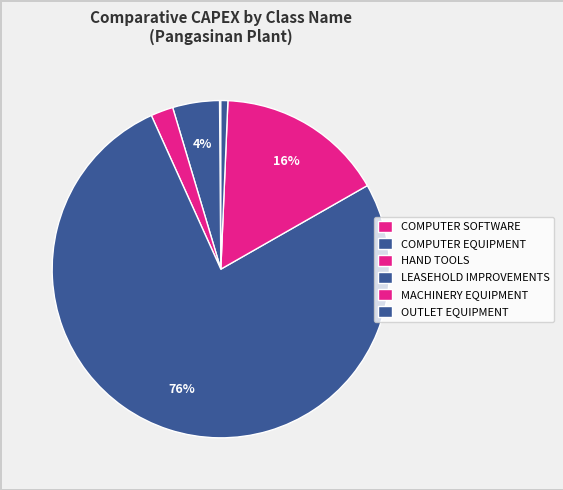

Count the number of slices in the pie.

6